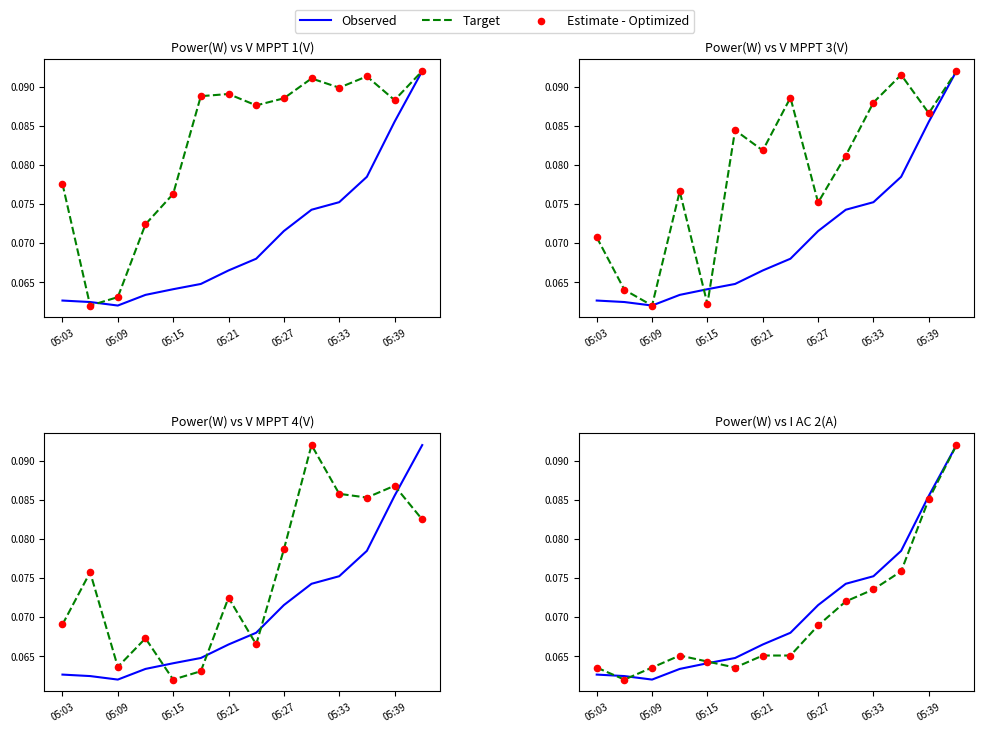

Is the value of Target at 05:15 greater than the value of Observed at 13?

No